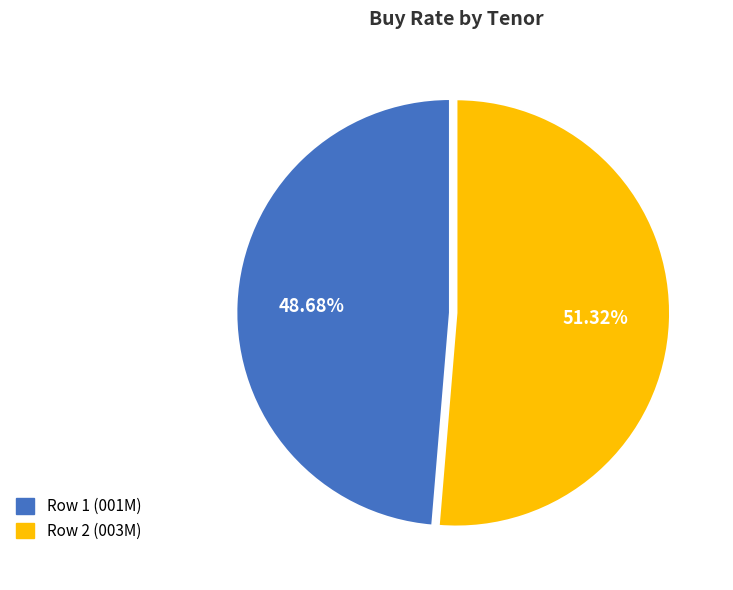

To the nearest percent, what percentage of the pie is Row 2 (003M)?

51%